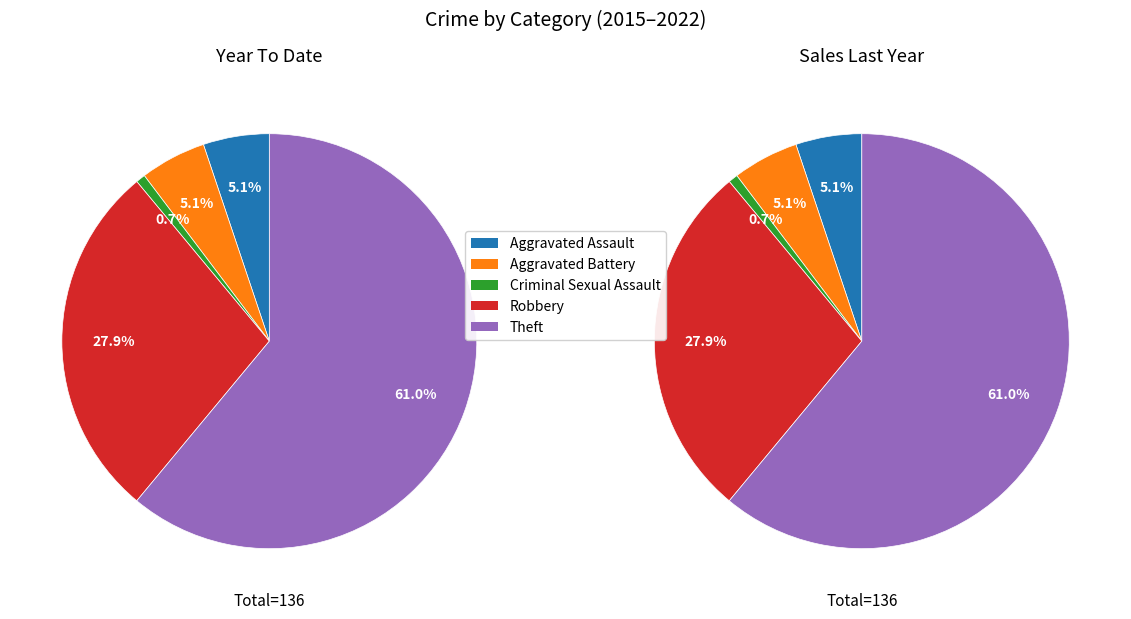

Which slice represents more than half of the pie?

Theft